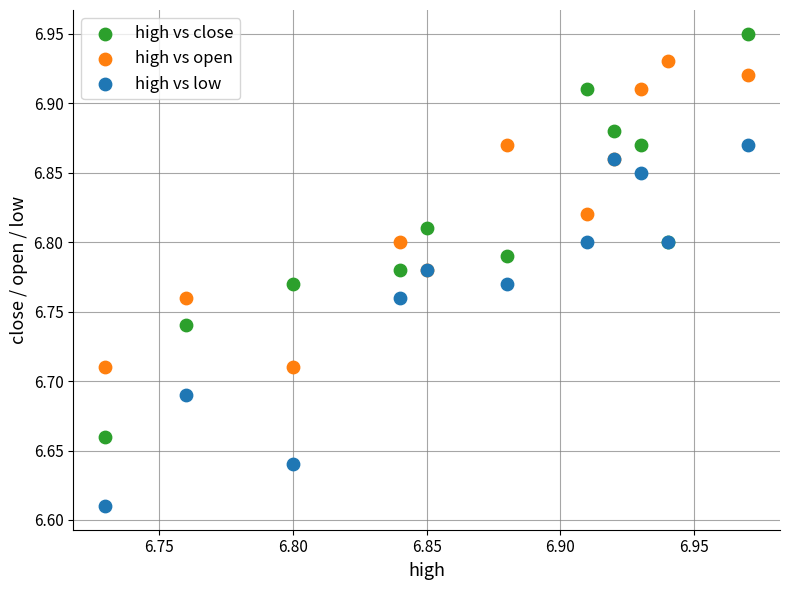

Which series has the widest spread of Y values?

high vs close